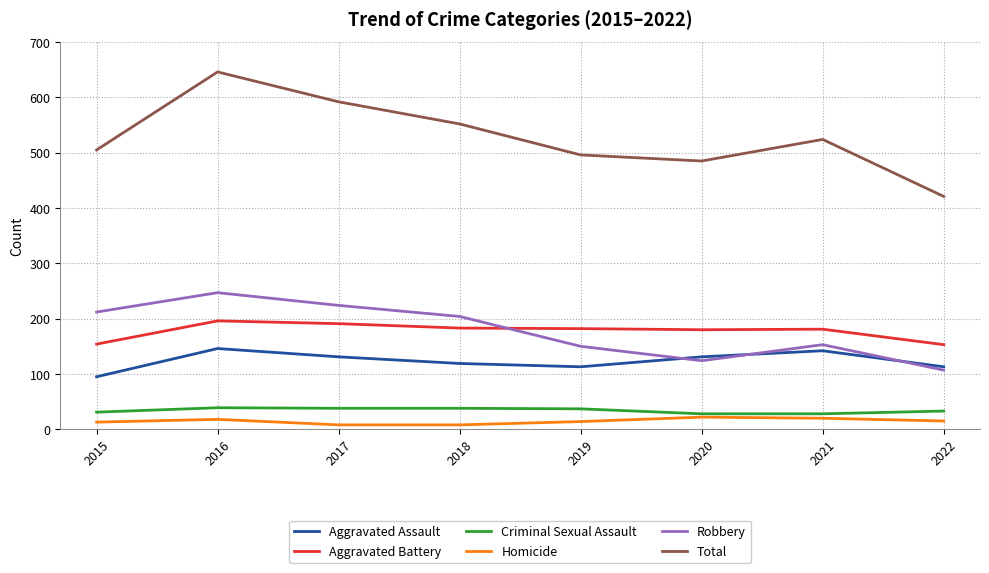

Which series has the largest total across all categories?

Total